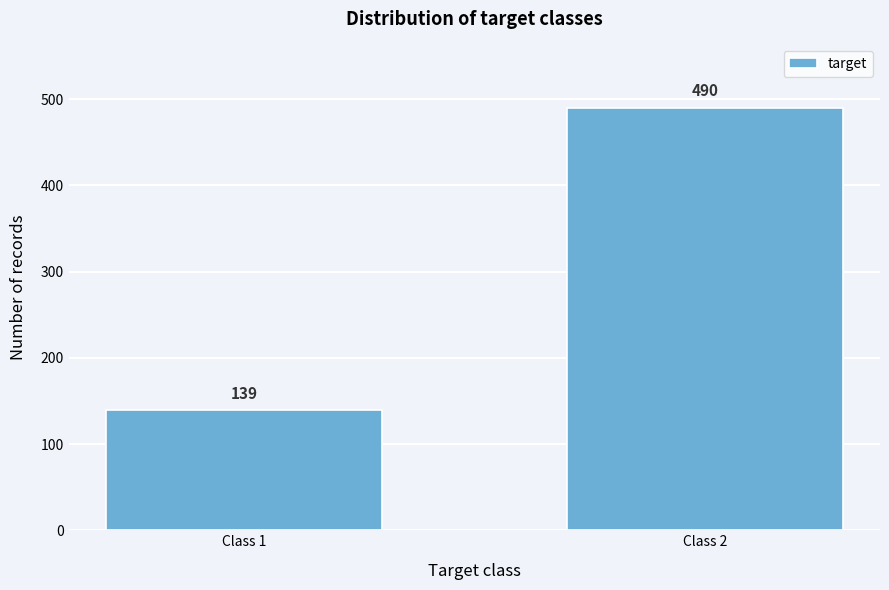

Reading left to right, what are all the values shown in this chart?

Class 1=139	Class 2=490